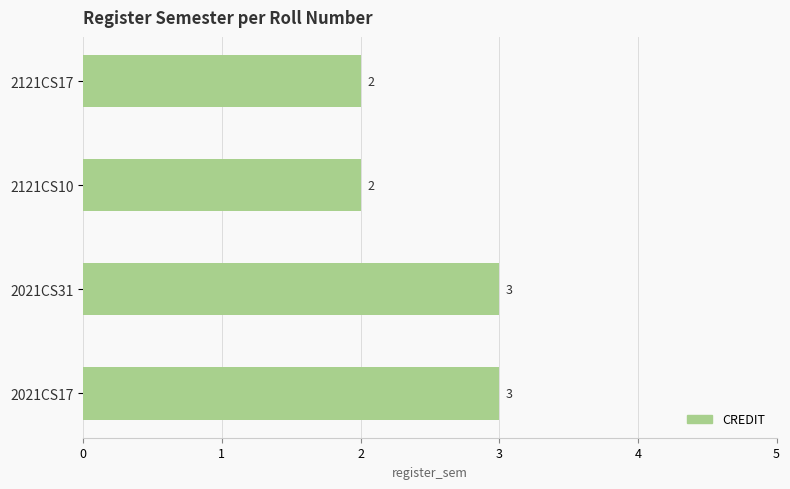

Which has a higher value, 2121CS10 or 2021CS17?

2021CS17